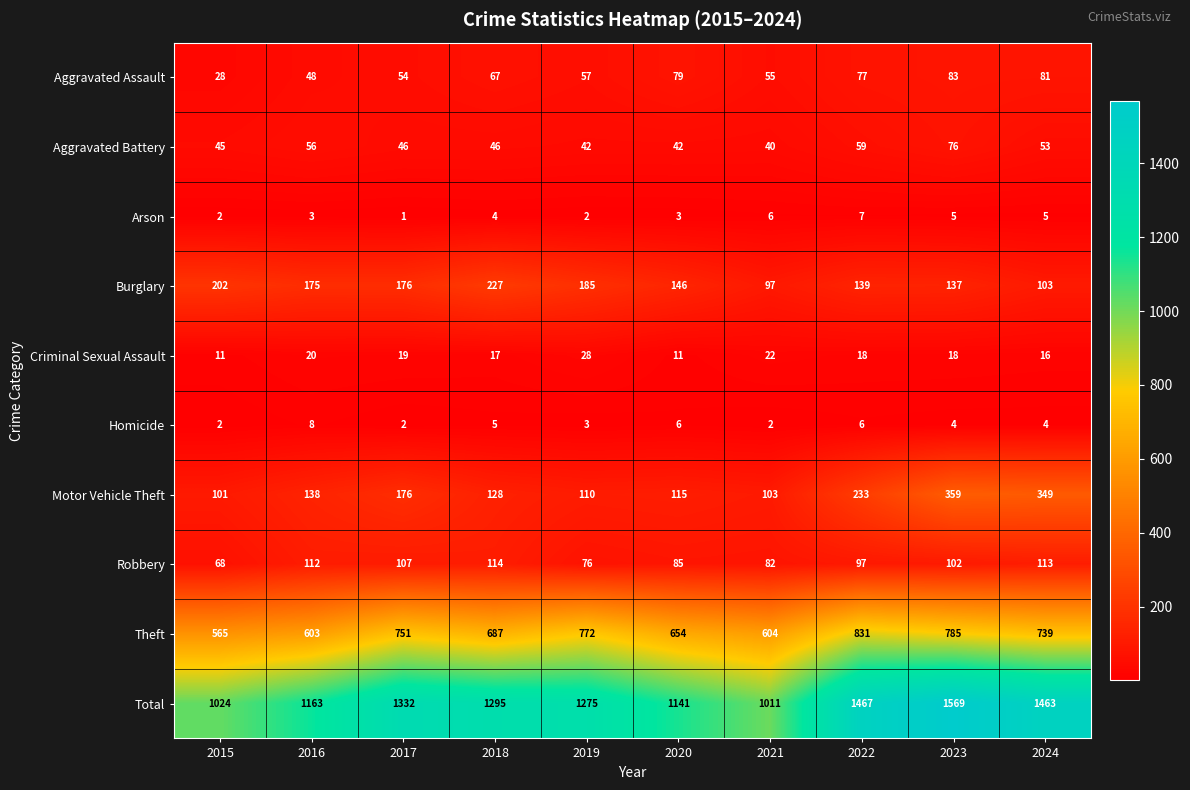

What is the difference between the maximum and minimum values in the Total series?

558